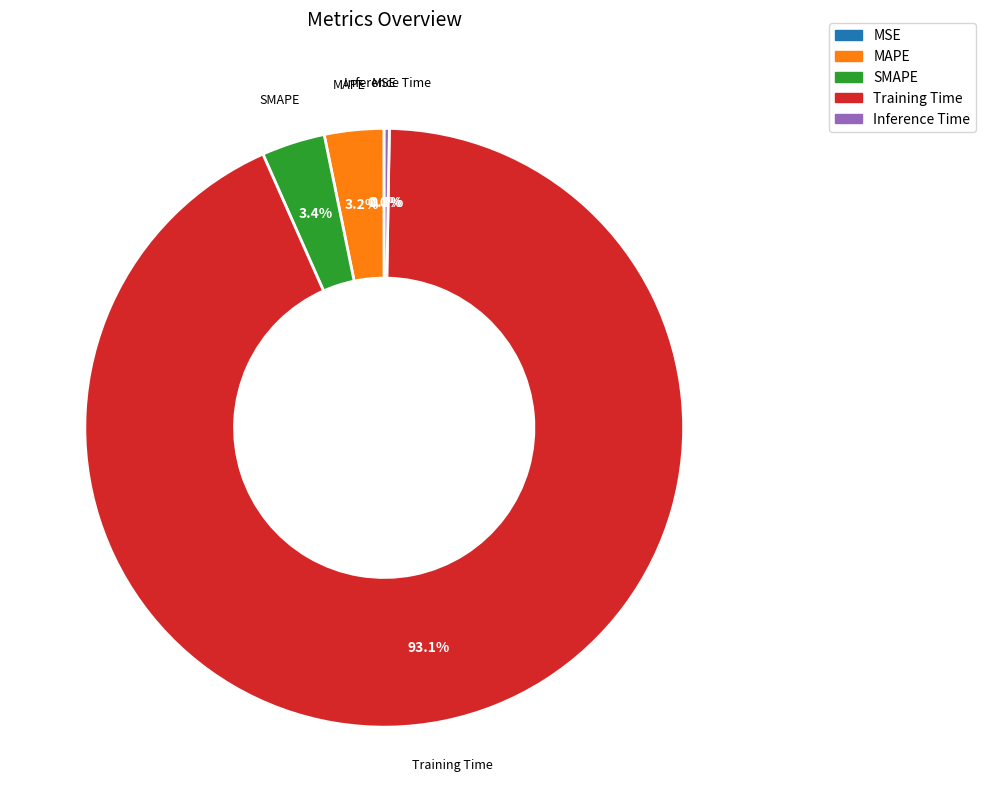

How much of the chart is everything except MAPE?

96.8%